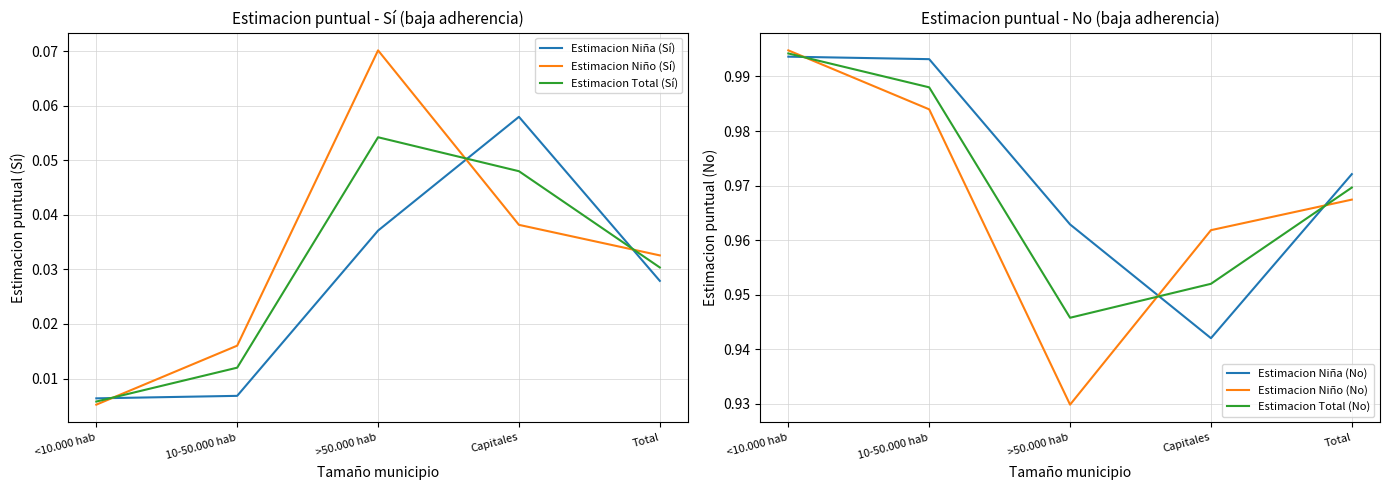

The value of Estimacion Niño (No) at Total is 0.2. True or false?

False